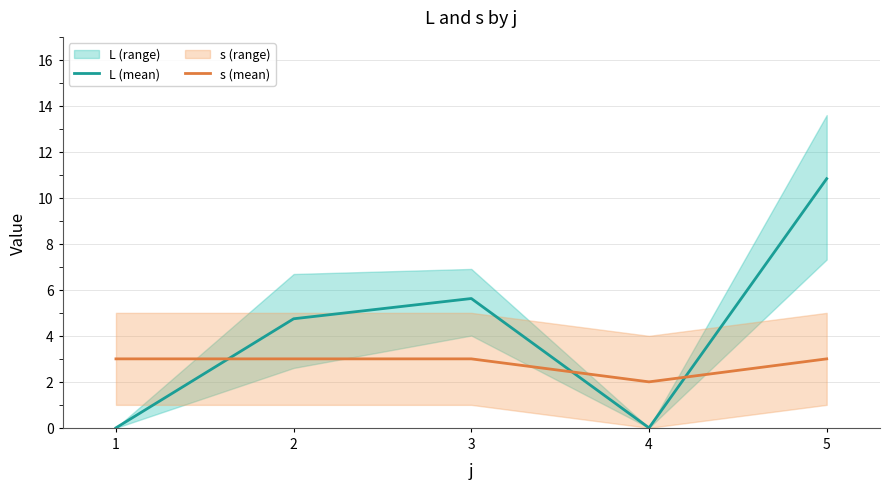

How many values in the L (mean) series are below 4?

2